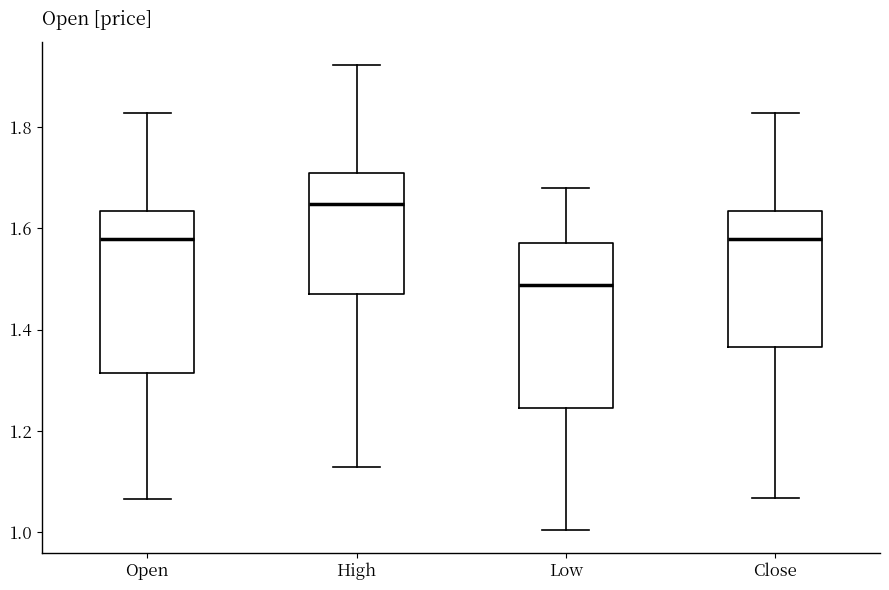

Which box has the highest median line?

High